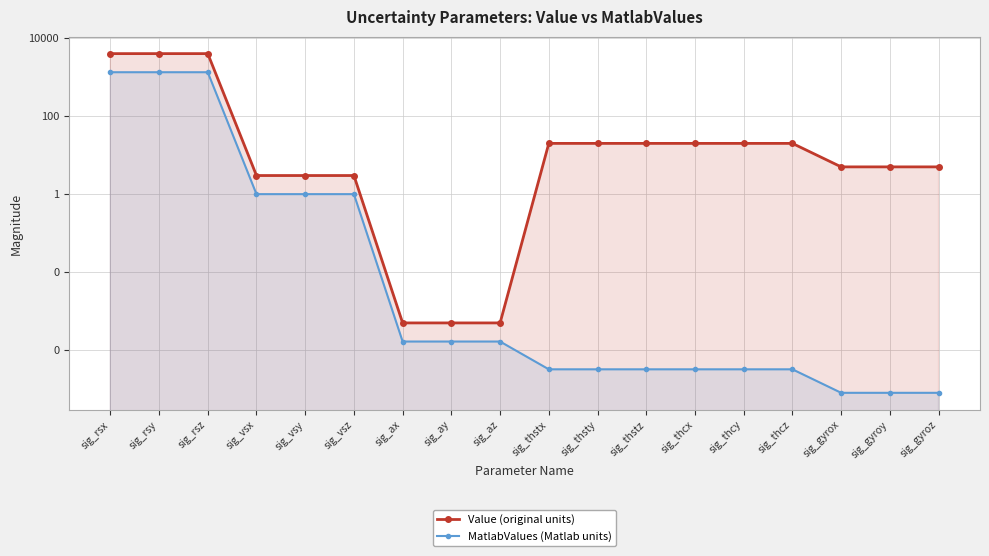

Which series has the widest spread of values?

Value (original units)